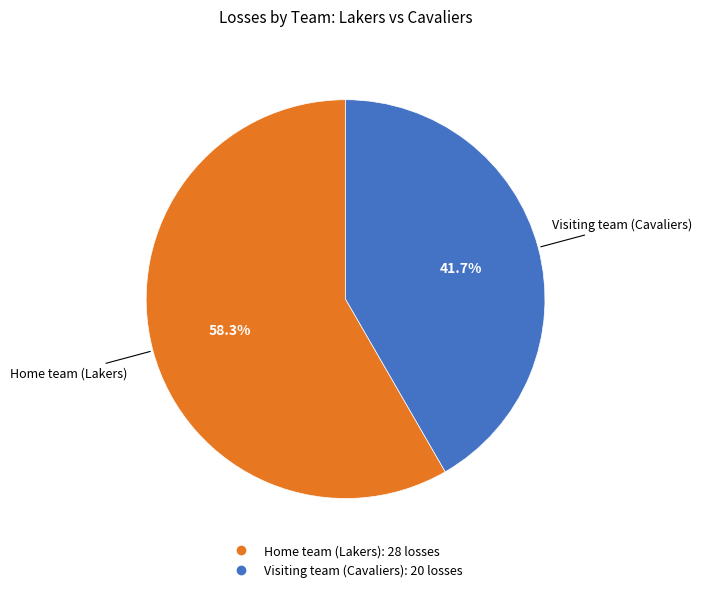

True or false: Home team (Lakers) accounts for 47% of the total.

False